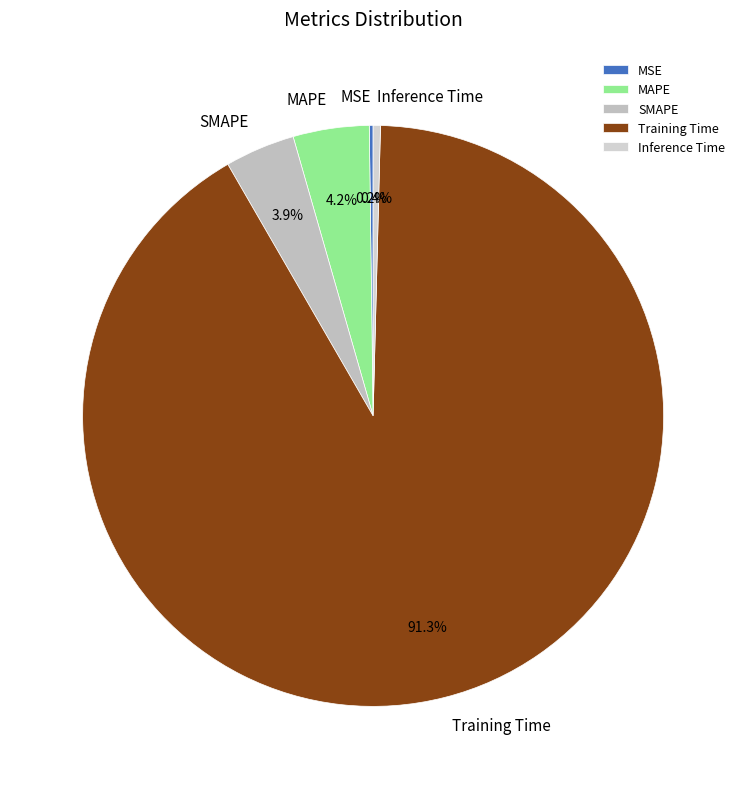

Is the sum of Inference Time and MAPE greater than half?

No